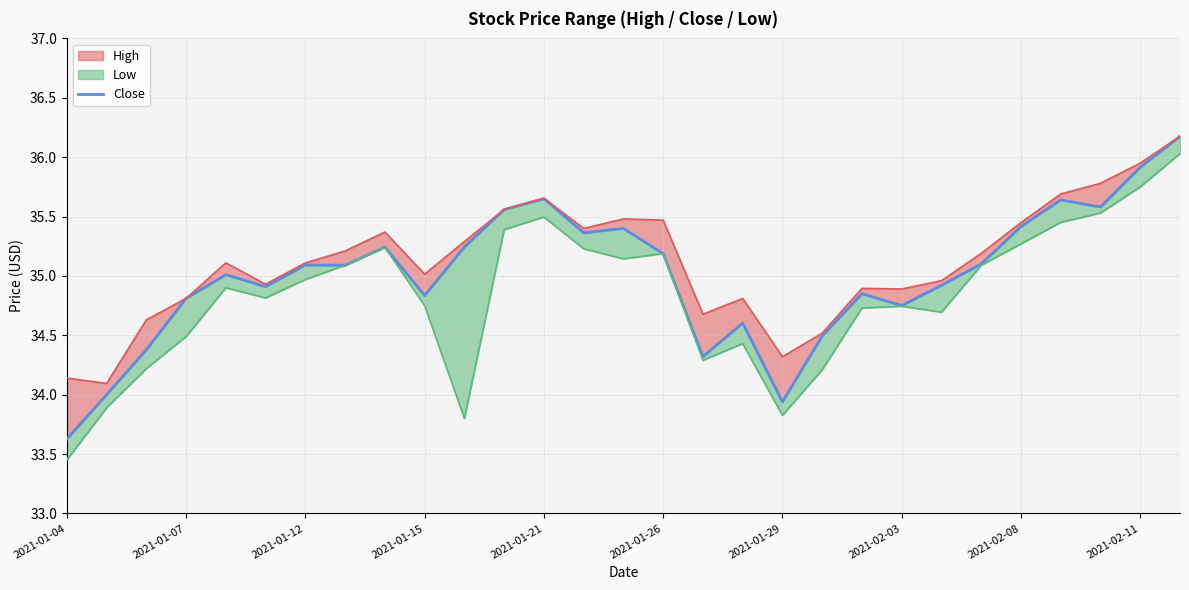

Read the value at 25.

35.6